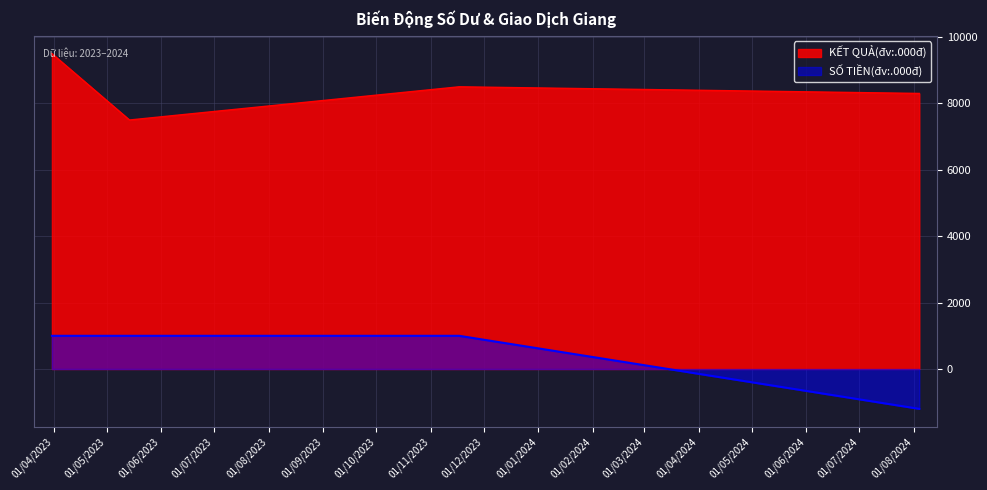

Which category has the highest value in the KẾT QUẢ(đv:.000đ) series?

31/03/2023